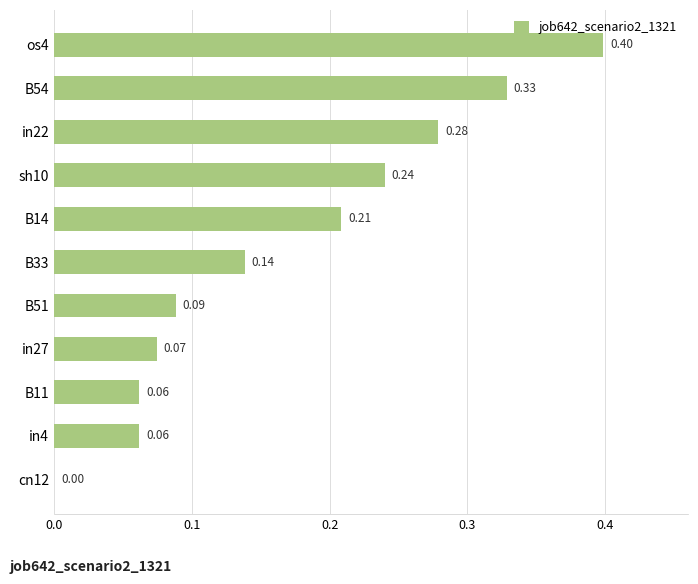

What is the sum of the values at in22 and B14?

0.5